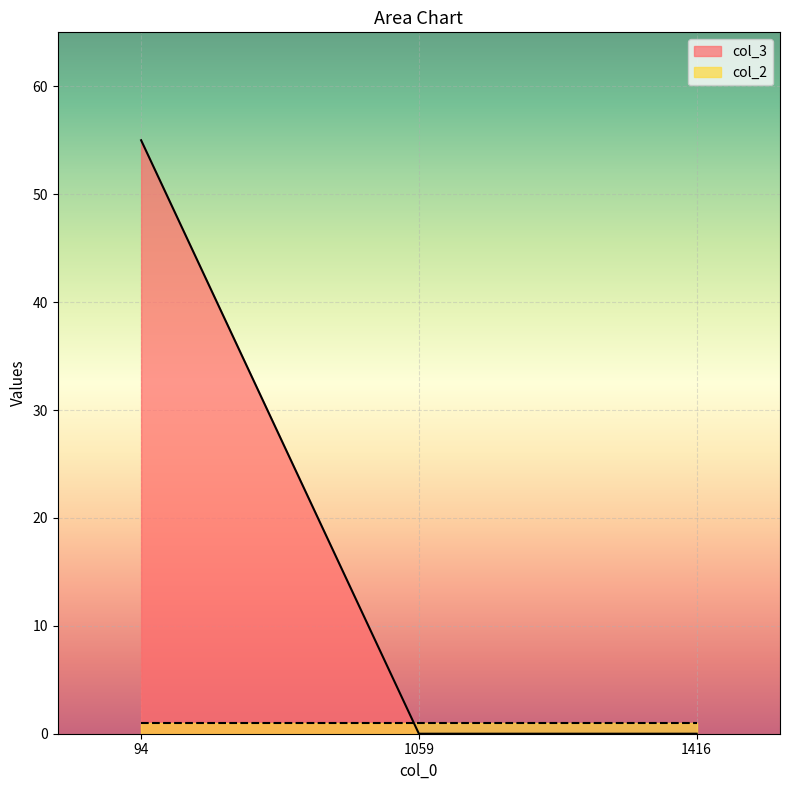

How many data points does each series have?

3